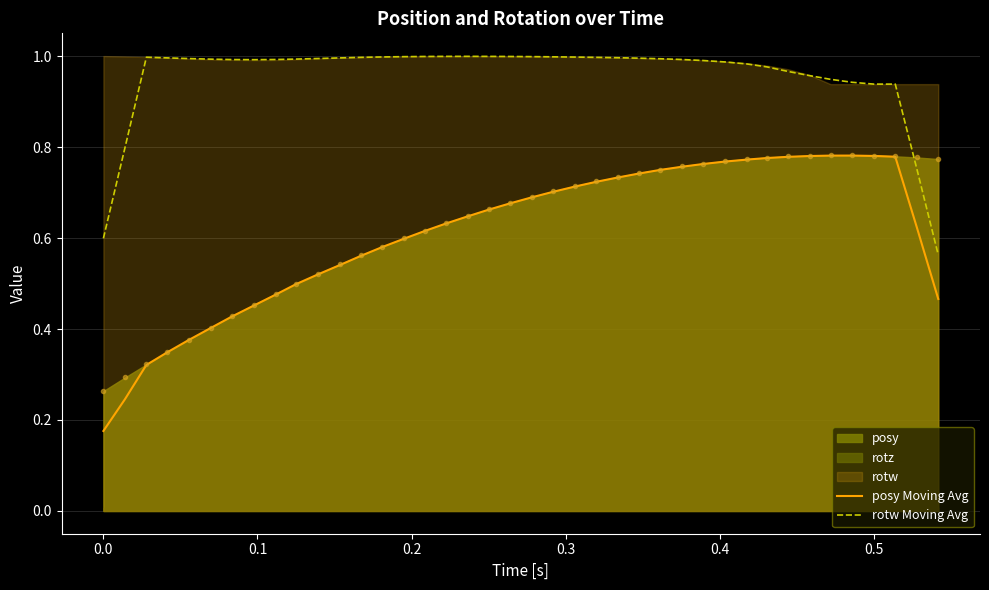

True or false: rotw Moving Avg and posy Moving Avg intersect in this chart.

False